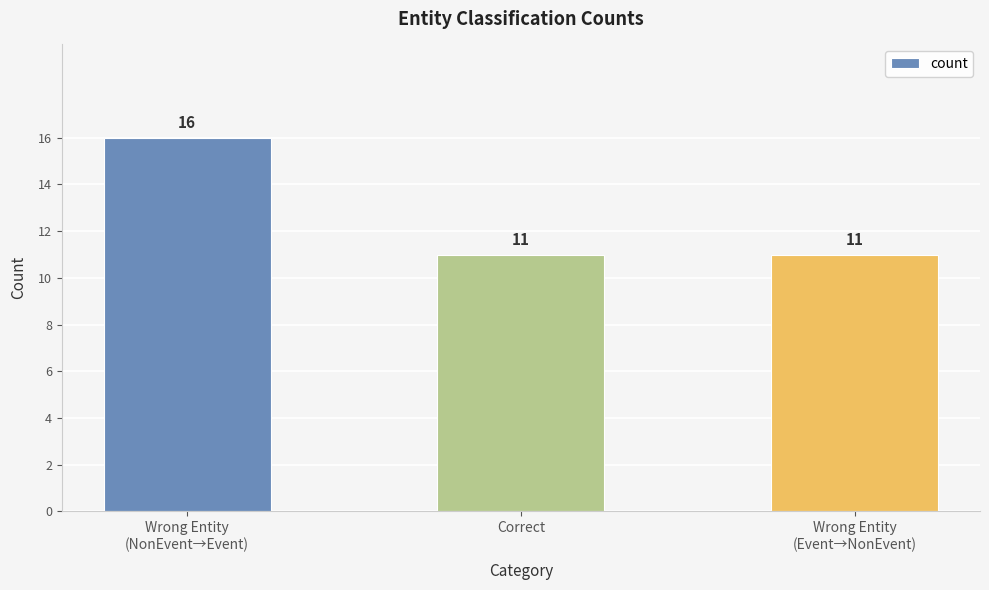

Reading left to right, transcribe all the data shown in this chart.

16	11	11